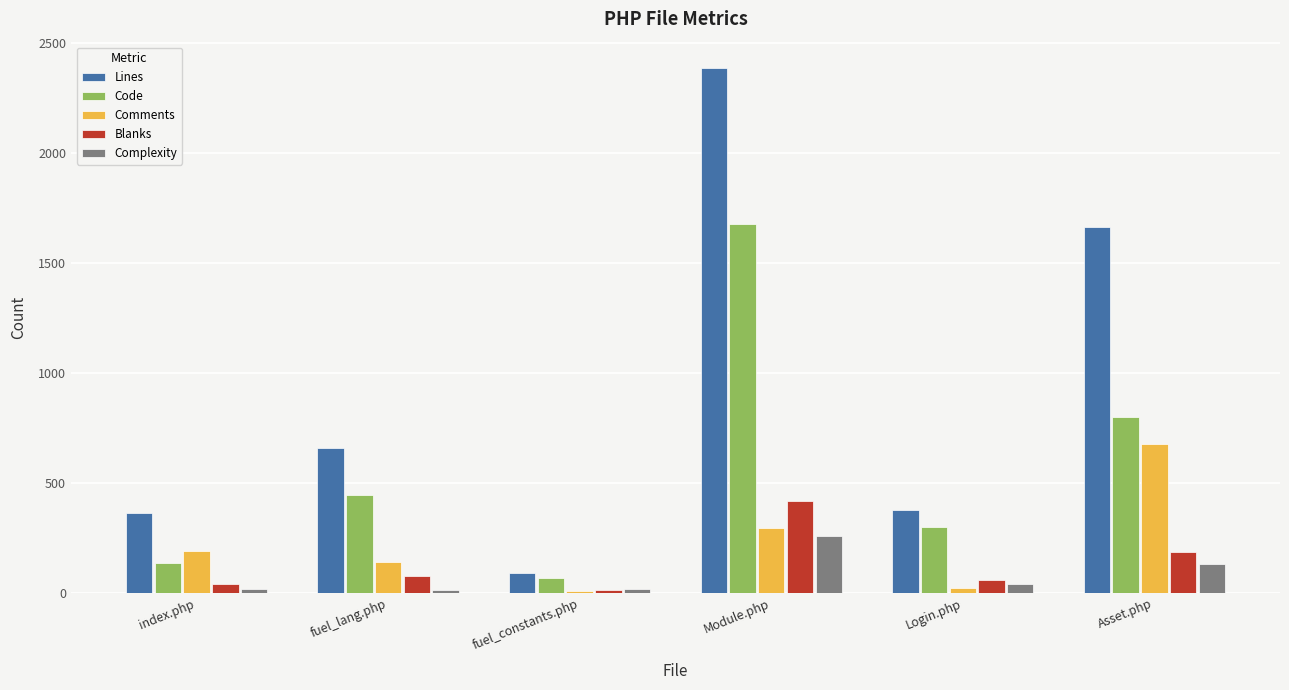

What is the difference between the maximum and second lowest values in the Complexity series?

241